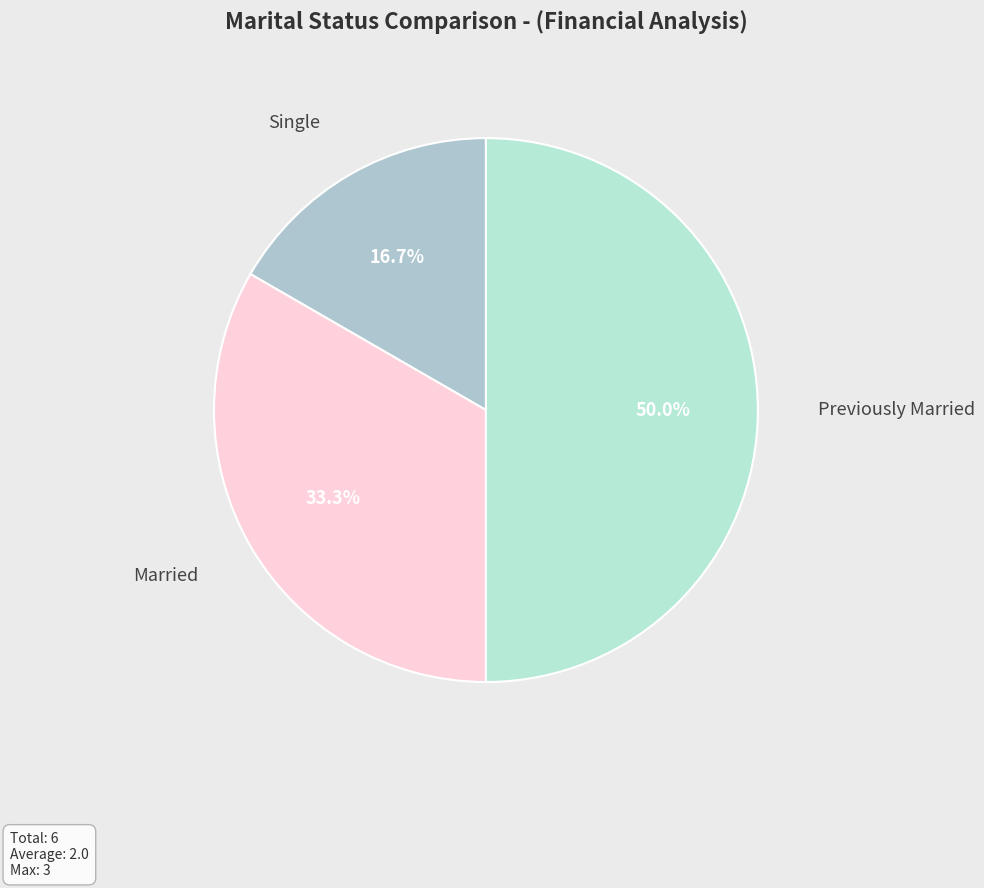

How many slices are in this pie chart?

3